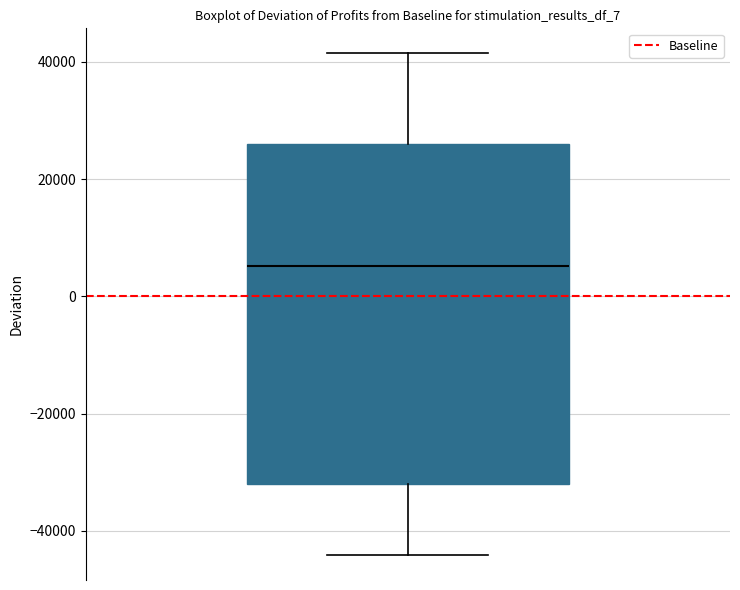

Transcribe this box plot: give where the median line is, the range the box spans, and where the two whiskers end, as read against the y-axis. The values are not printed on the chart, so give them approximately, as read against the axis.

median 6000, box -32000 to 26000, whiskers -44000 to 42000